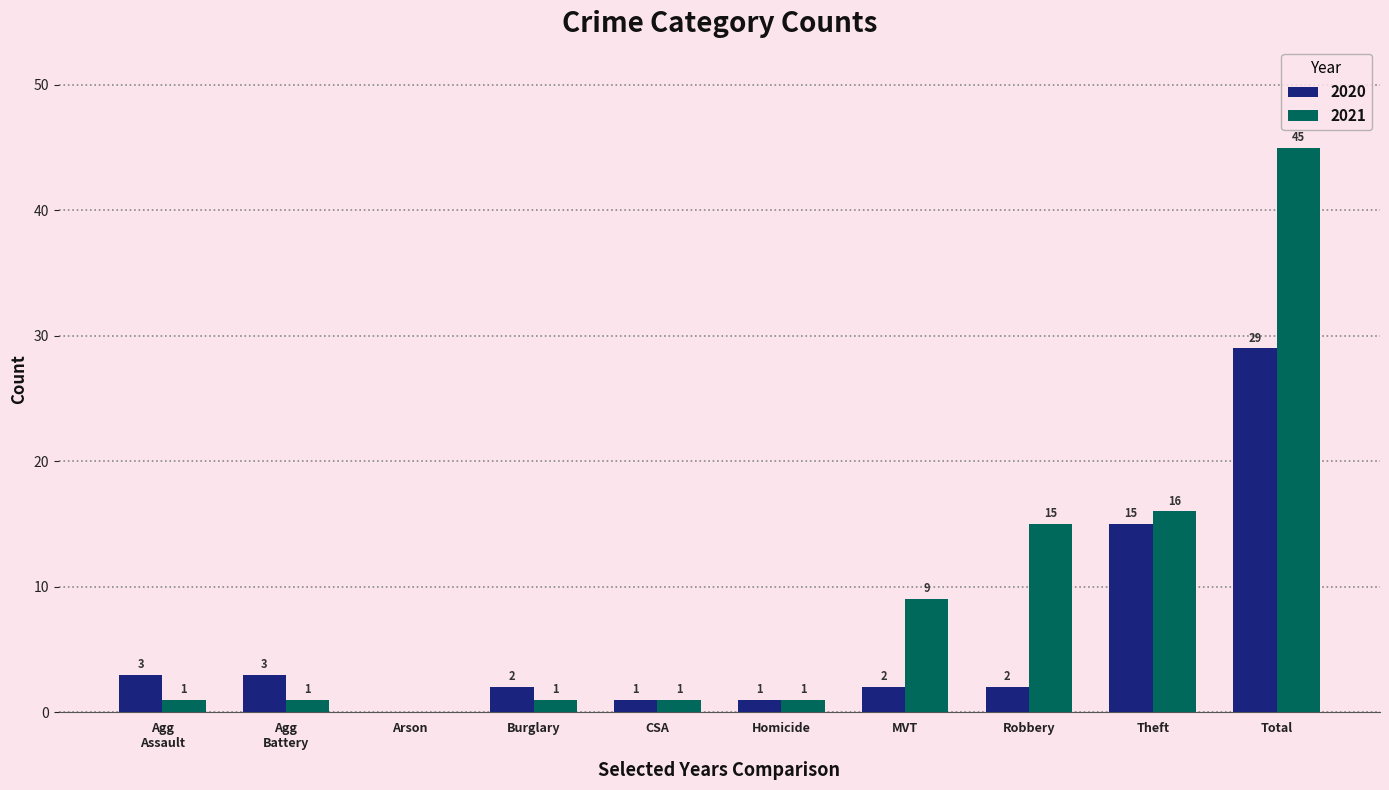

Which series changed the most between Robbery and Total?

2021